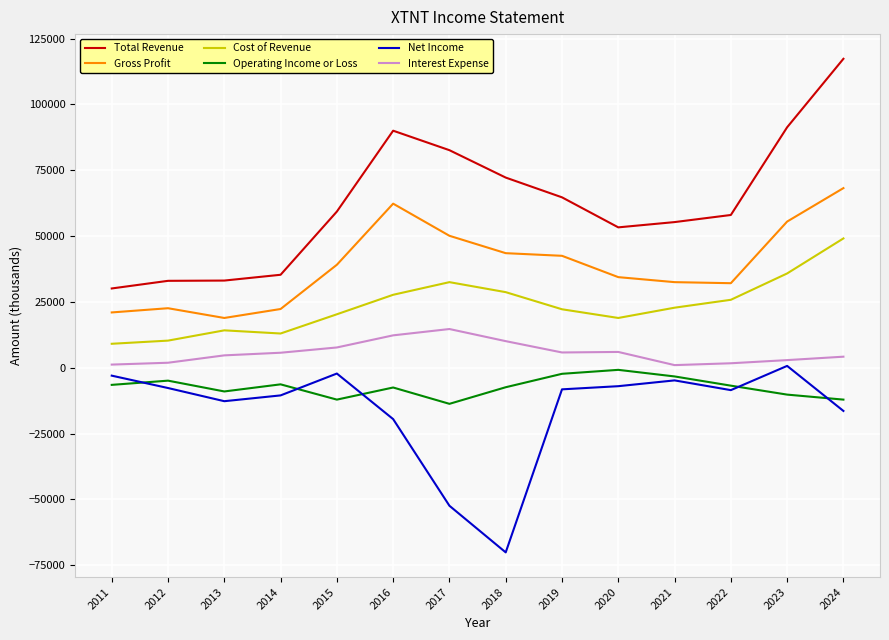

The Interest Expense series shows 2900 at 2023. True or false?

True